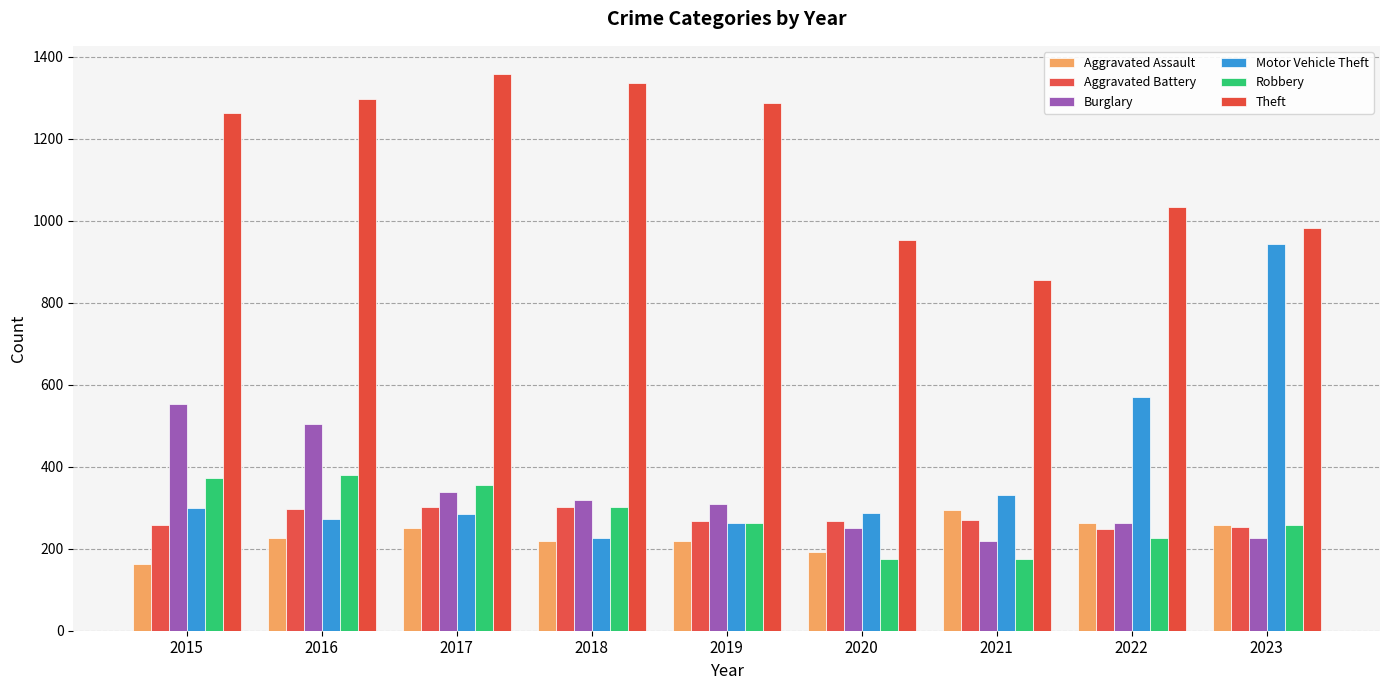

How many data points in Robbery are less than 263?

4